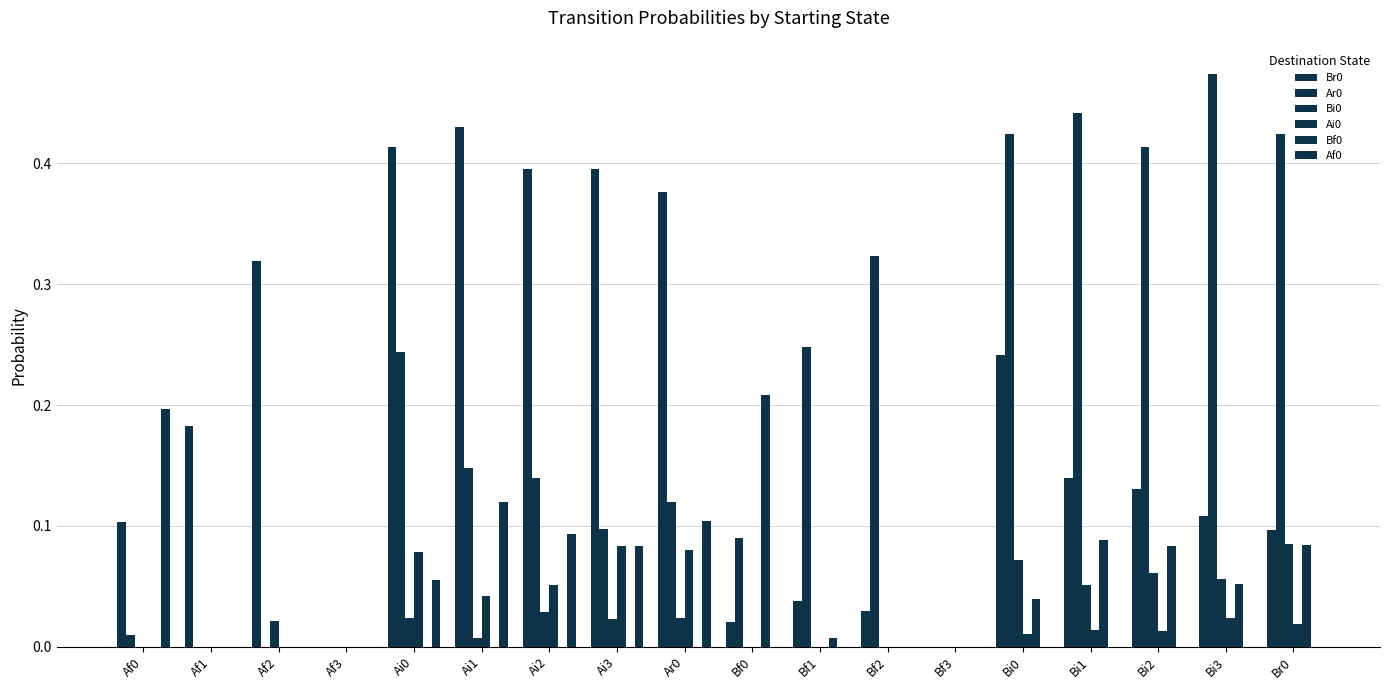

Count the number of categories in the chart.

18